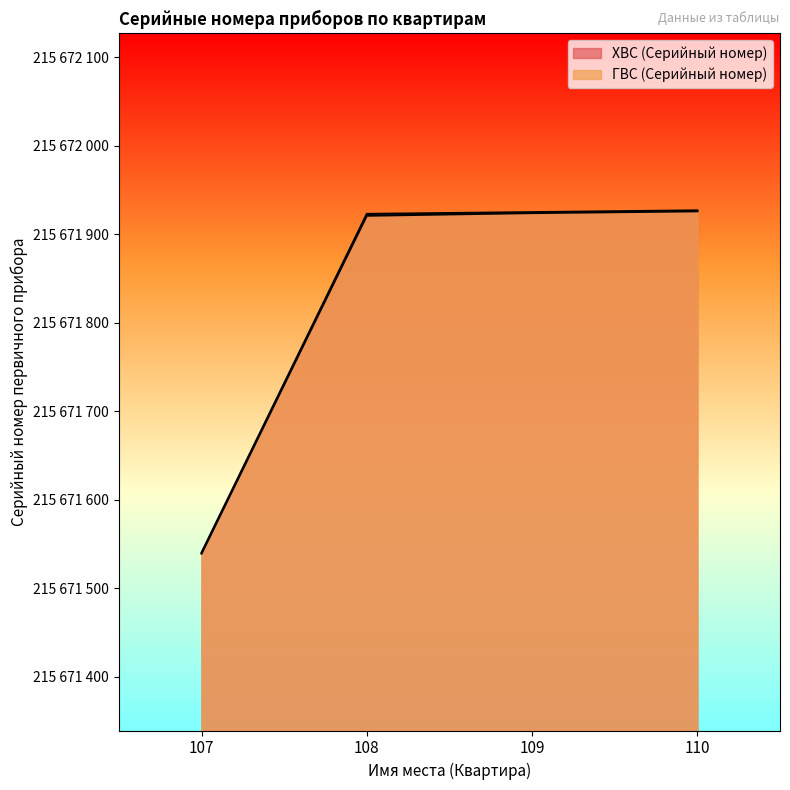

What value does the ГВС (Серийный номер) series have at 108?

215671923